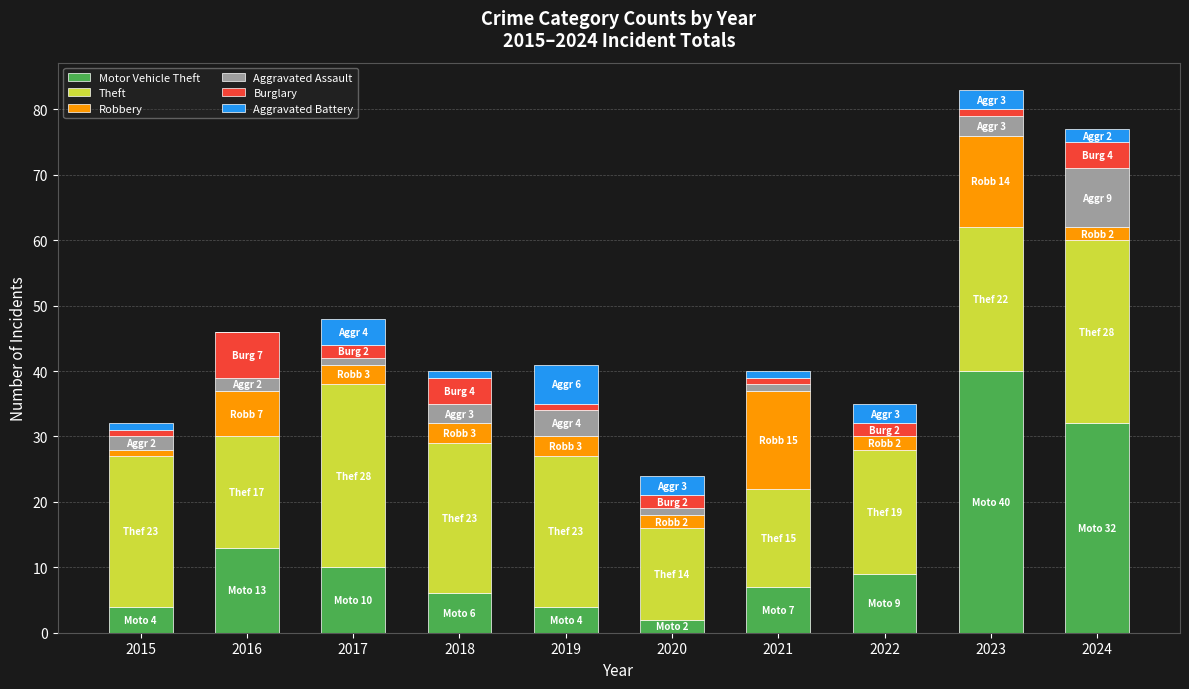

Does the chart contain stacked bars?

Yes